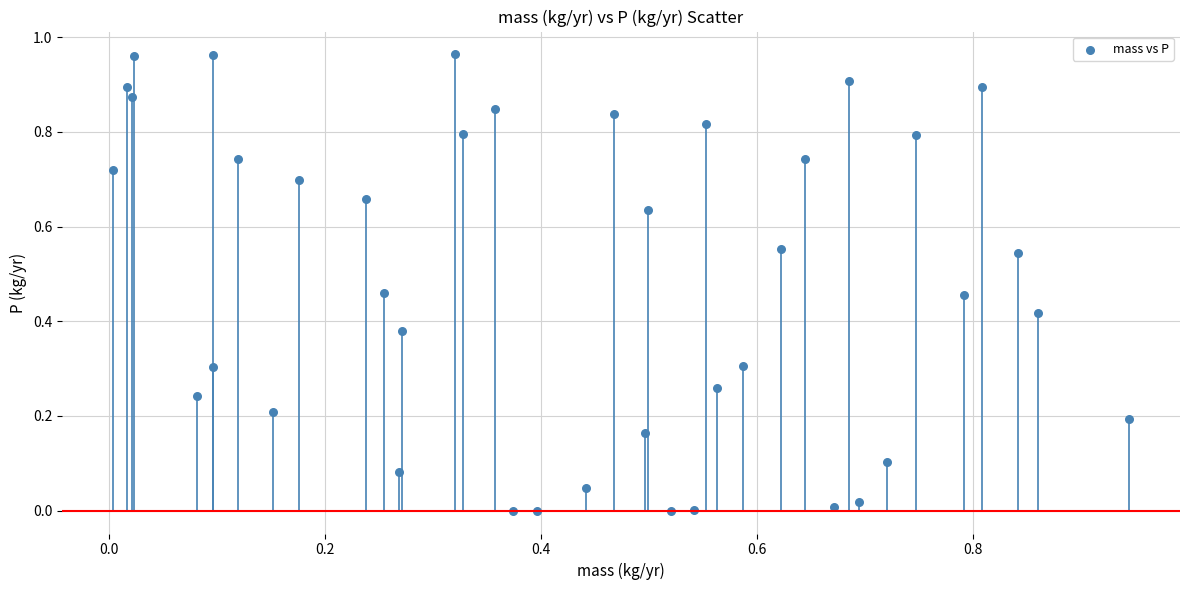

How many points are shown in the scatter plot?

40